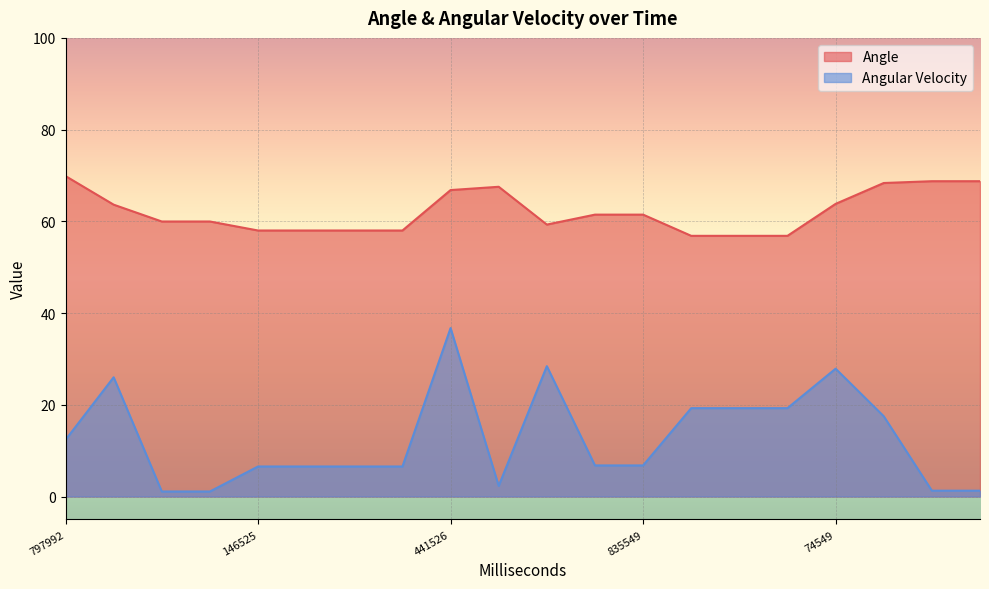

At which category does Angle reach its first local valley?

10